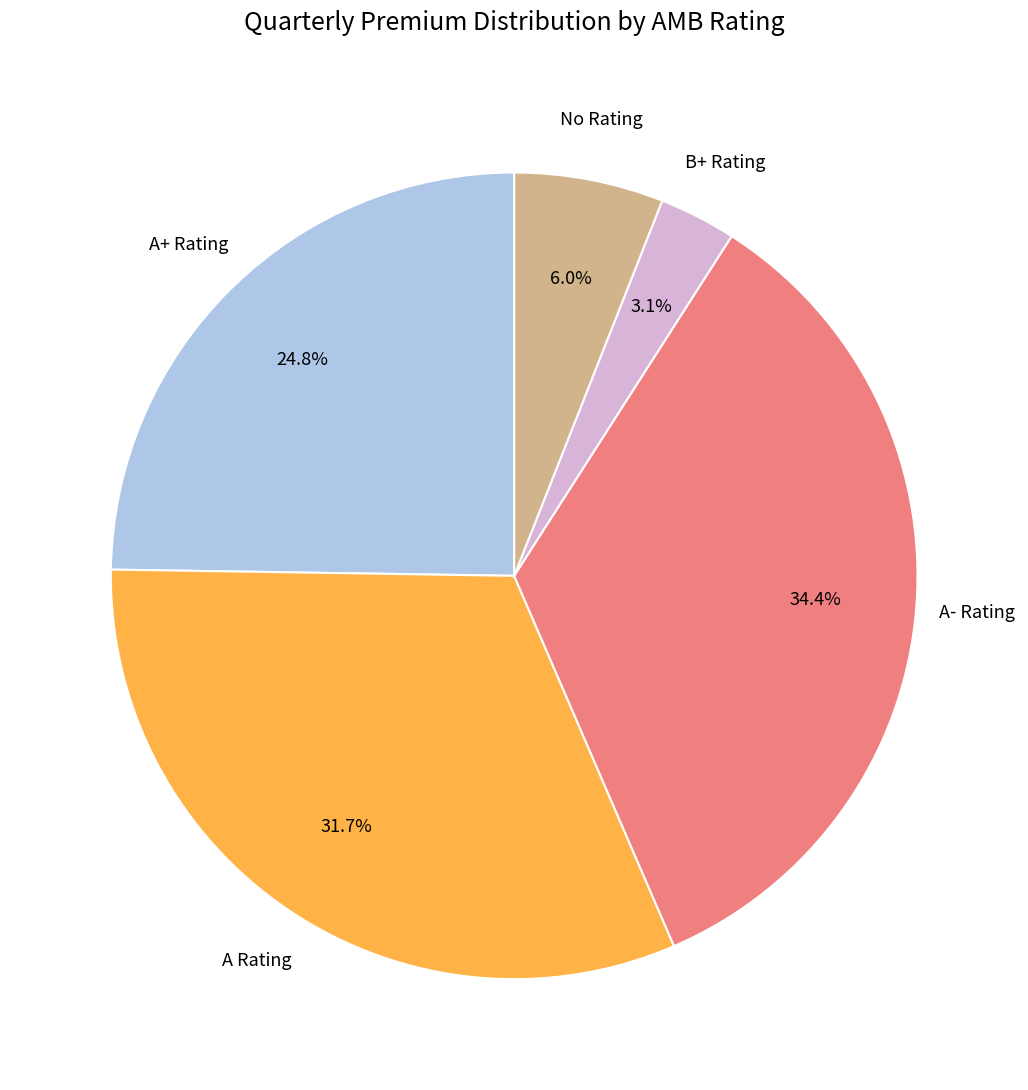

Is there any slice that represents more than half of the pie?

No